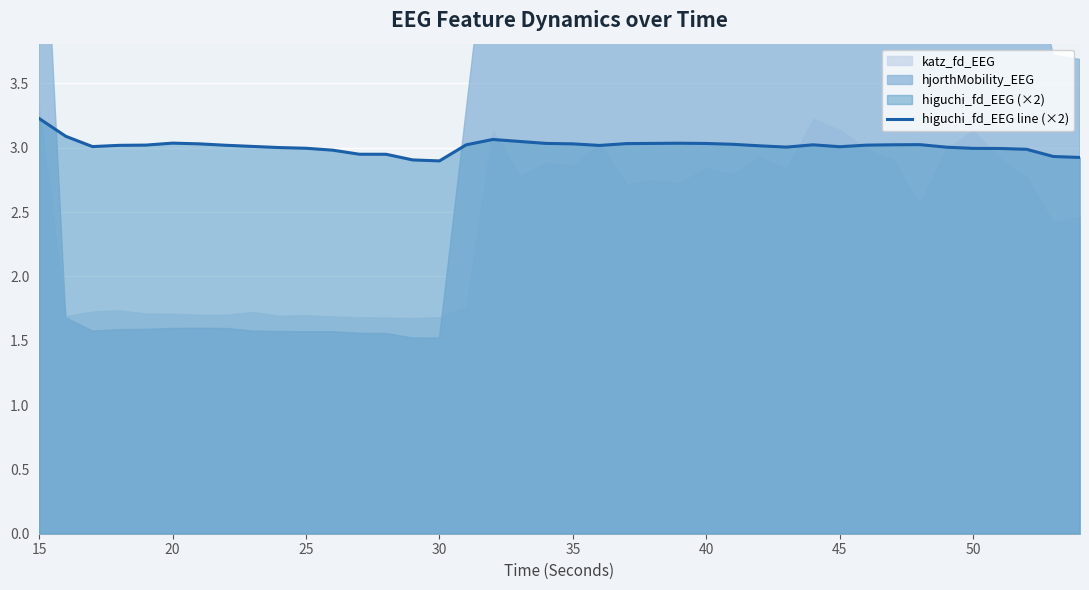

The higuchi_fd_EEG line (×2) series shows 3.0 at 50. True or false?

True